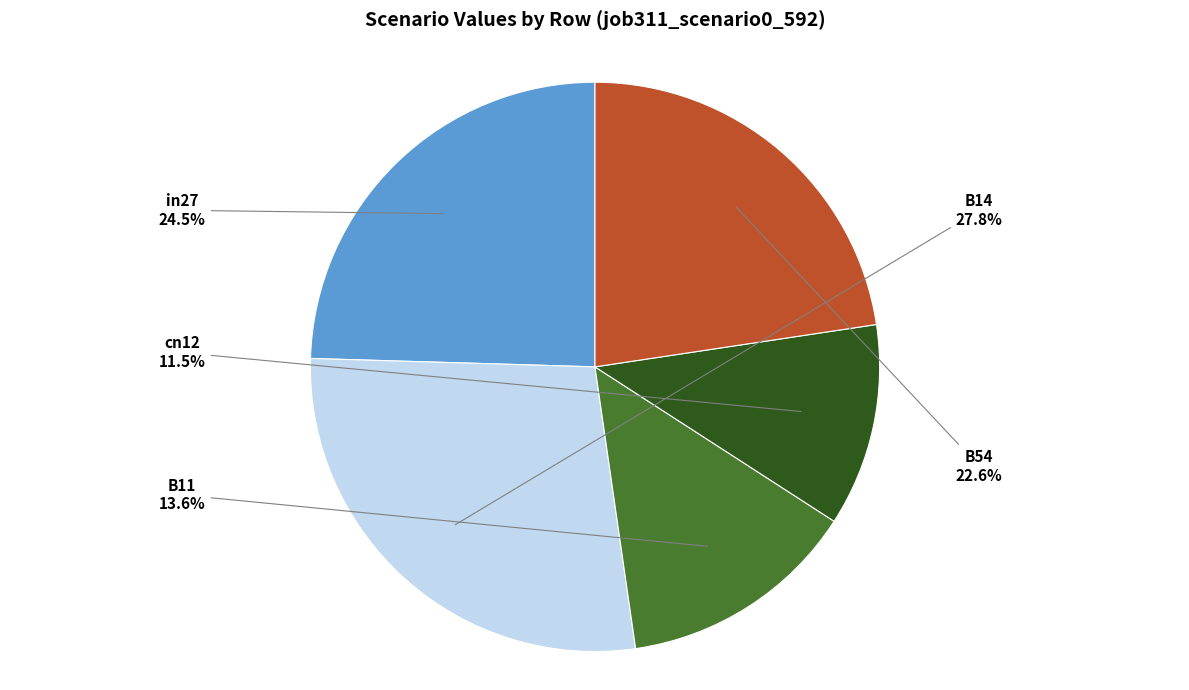

Do B54 and B11 together represent more than half of the pie?

No